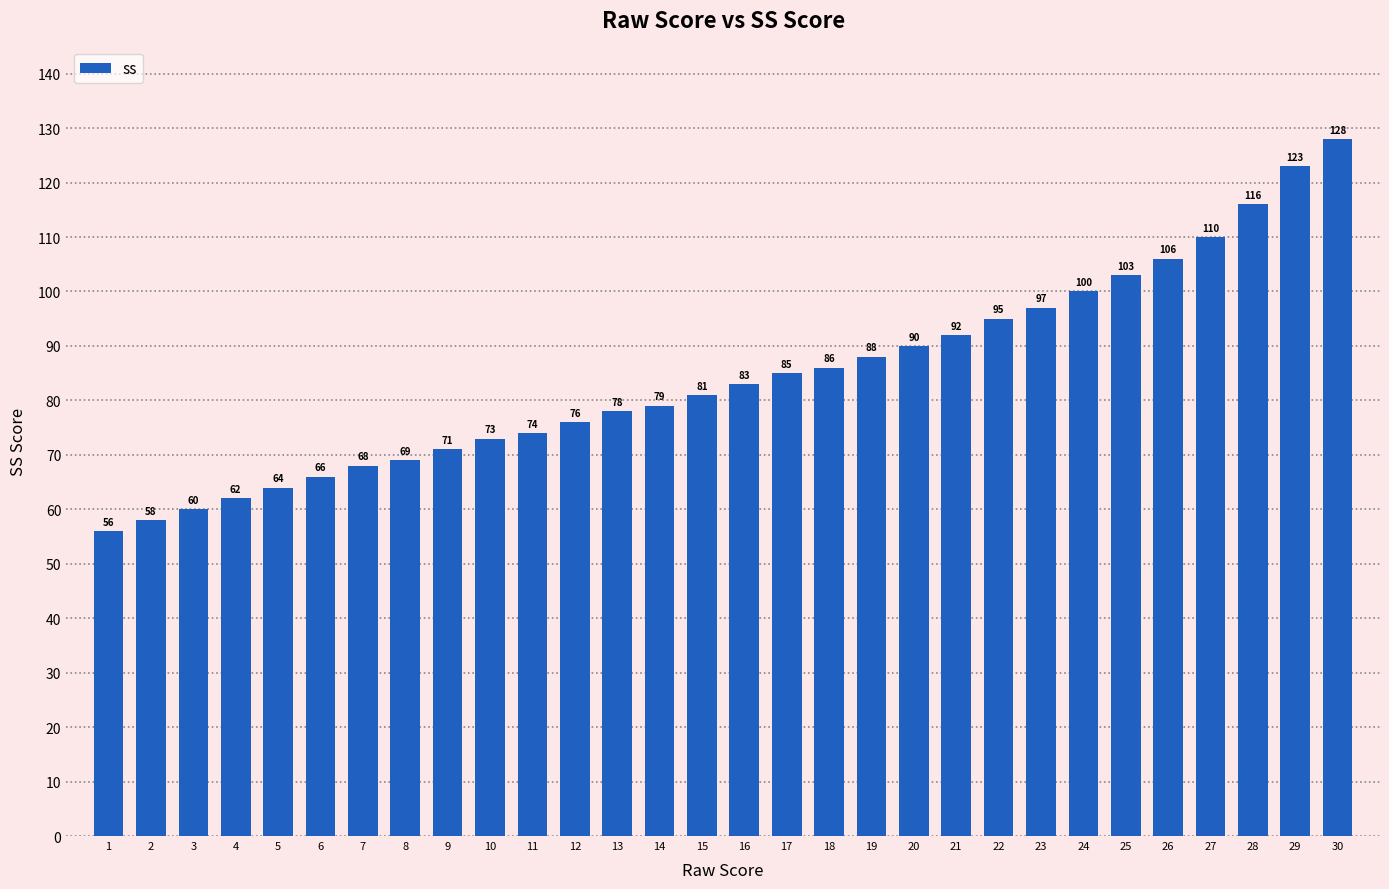

The chart shows a value of 36 at 8. True or false?

False